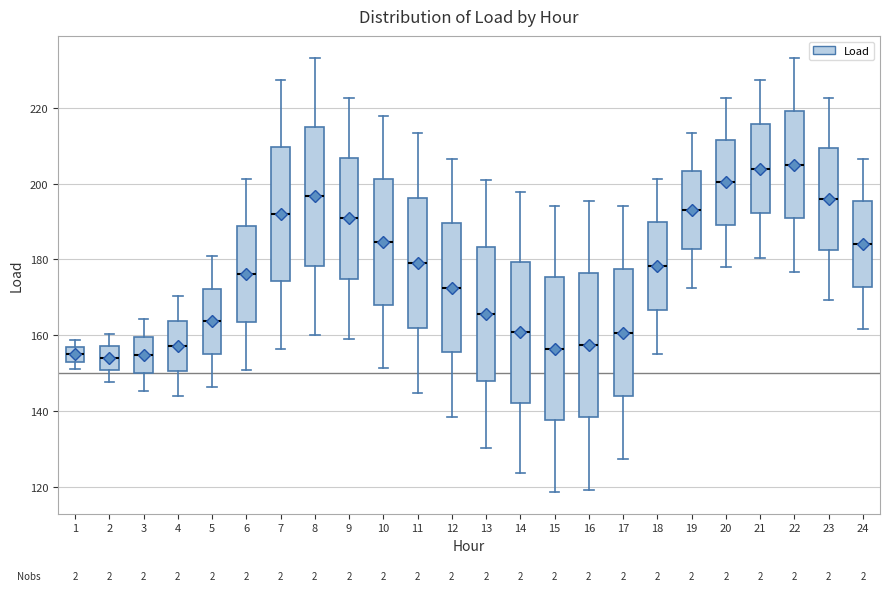

Where is the upper edge of the box at x = 17 on the y-axis? The values are not printed on the chart, so give them approximately, as read against the axis.

178